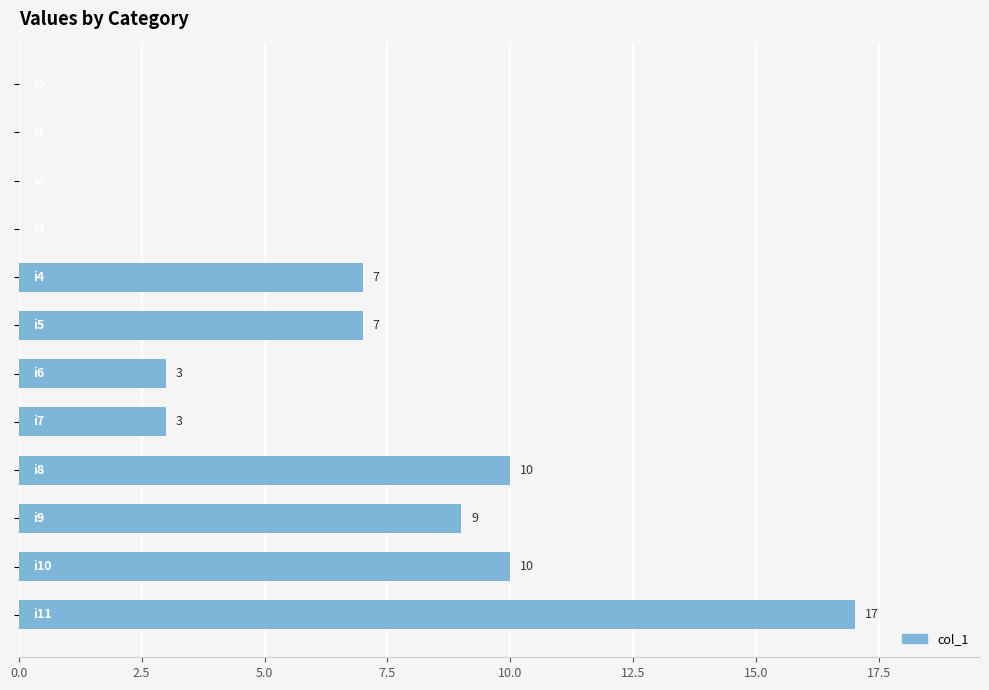

What is the sum of all values?

66